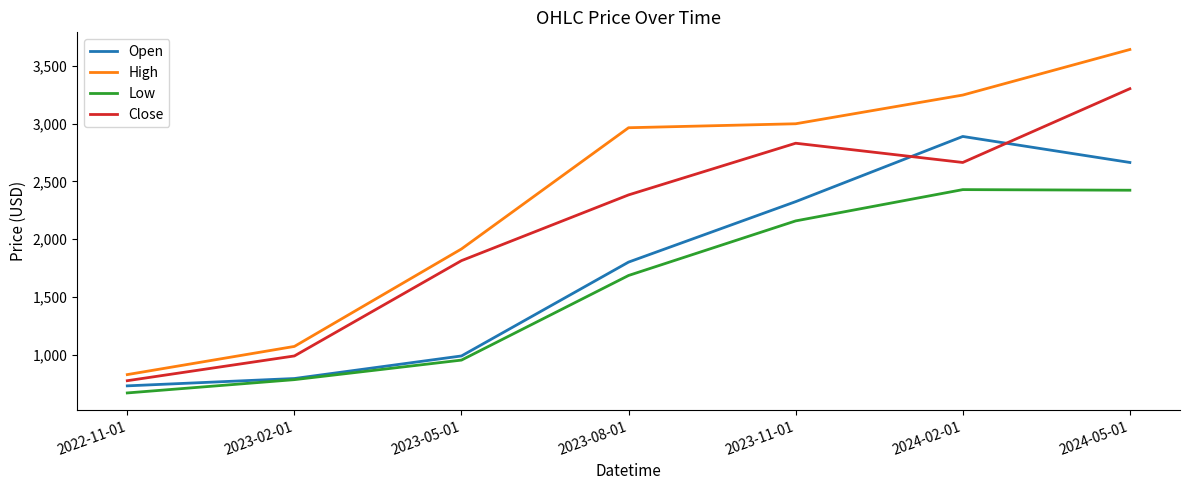

What is the difference between the Close values at 2023-11-01 and 2022-11-01?

2058.4